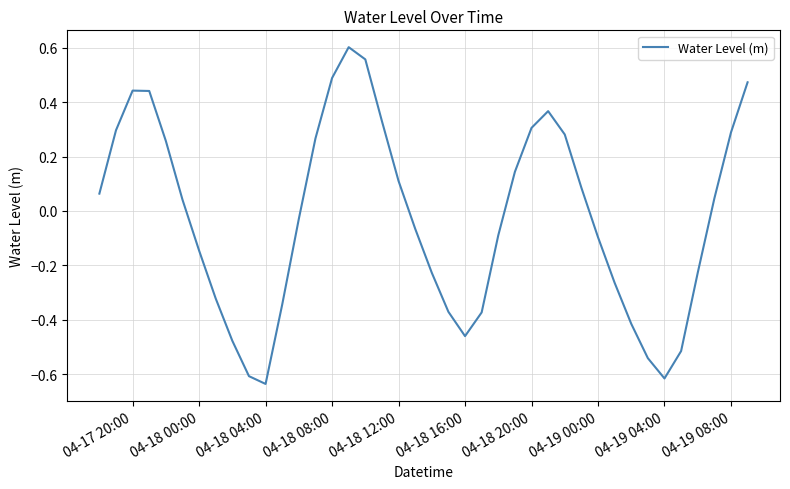

How many negative values are there?

20